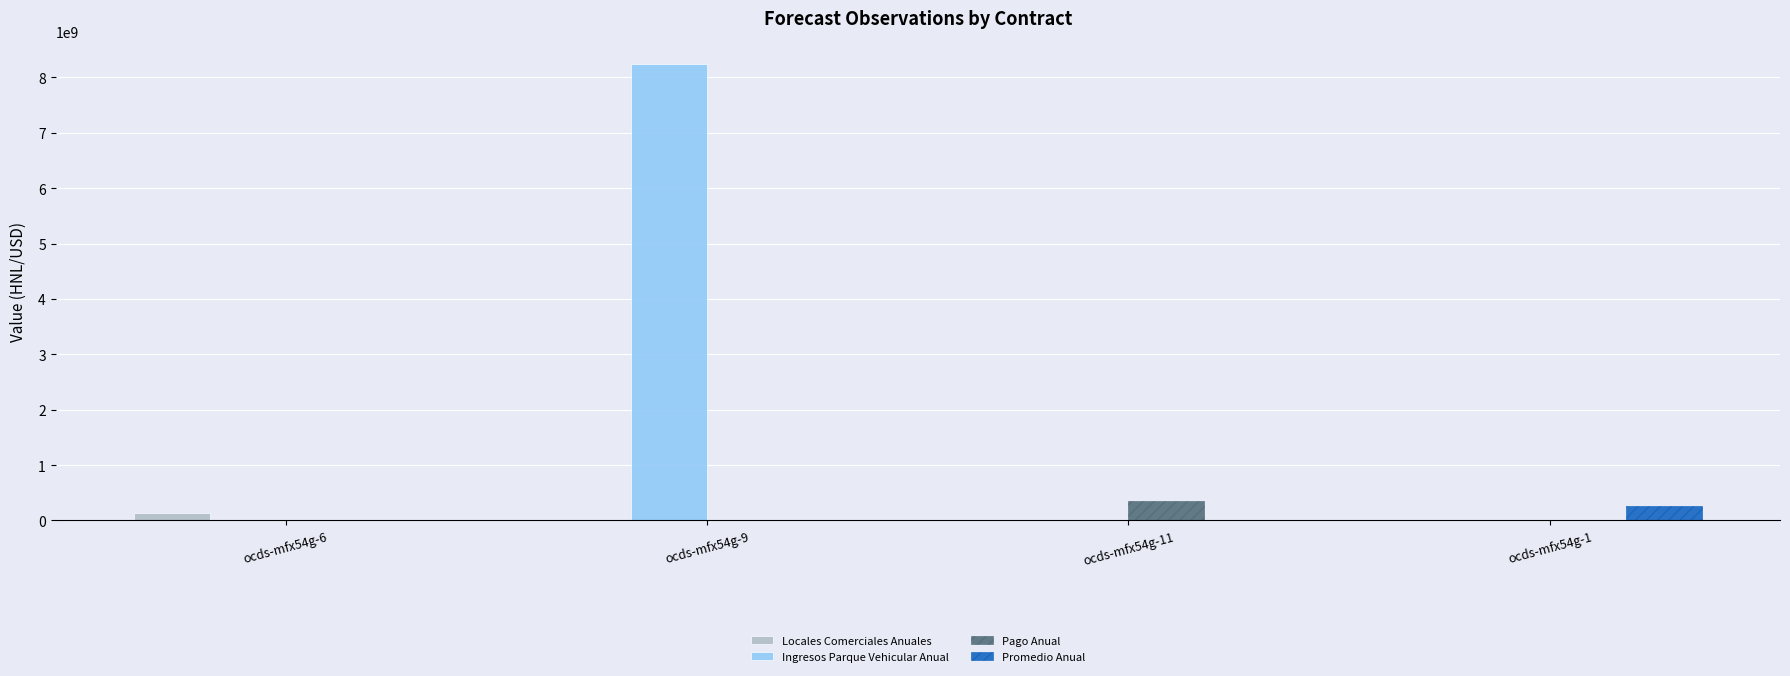

Are the bars grouped side by side (vs. stacked)?

Yes